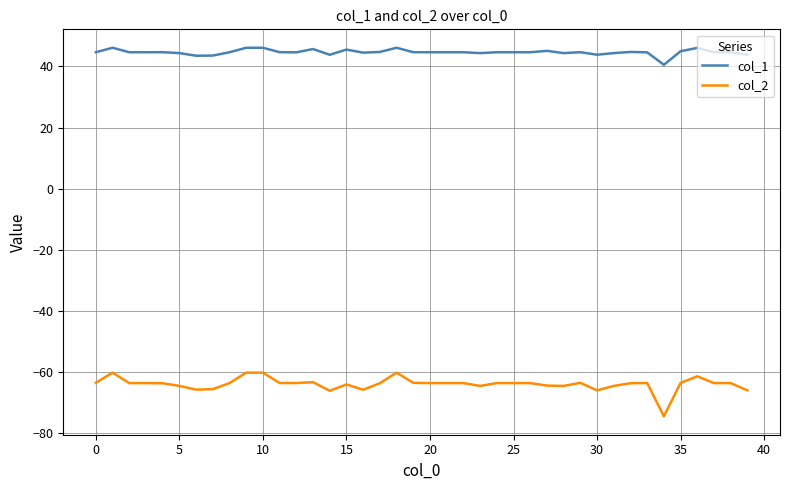

Which series has the largest total across all categories?

col_1